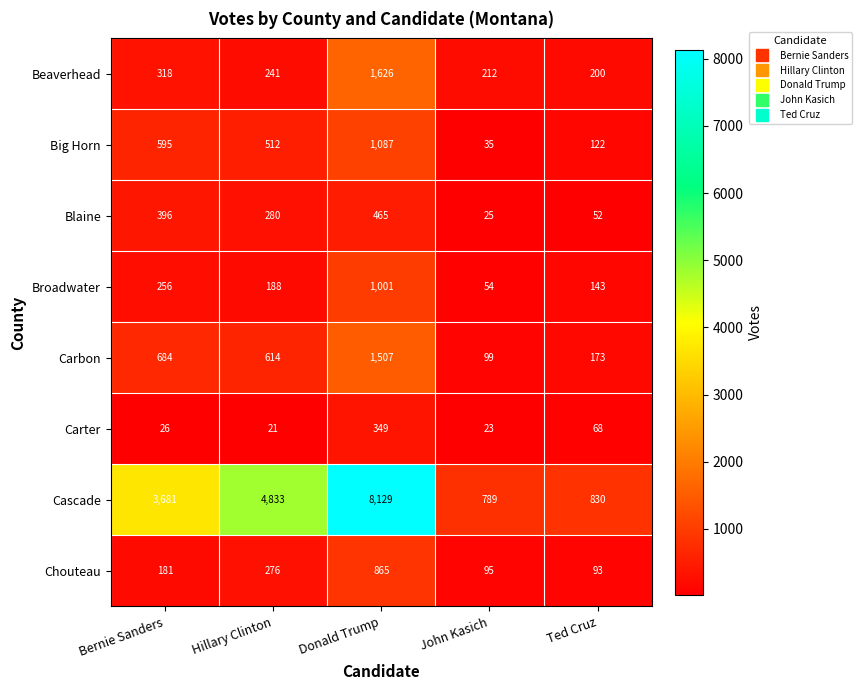

What value does the Blaine series have at Hillary Clinton?

280